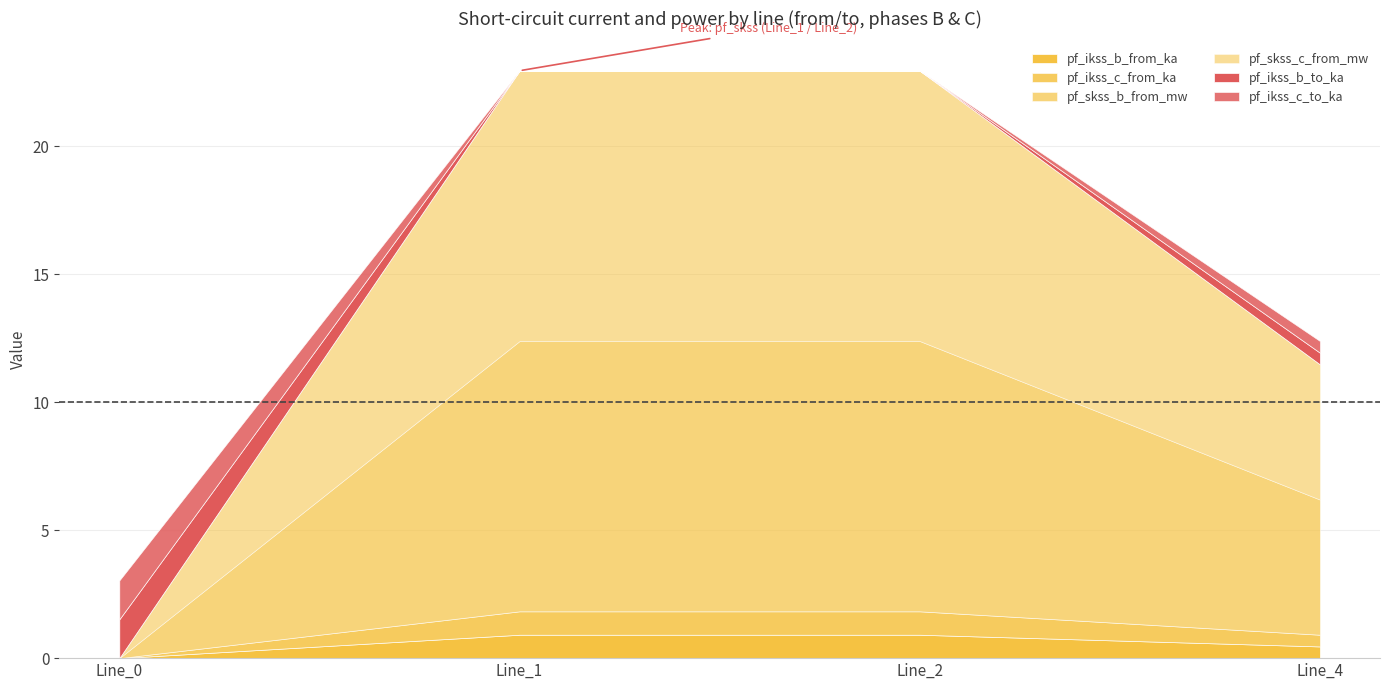

What is the sum of all pf_skss_c_from_mw values?

26.4